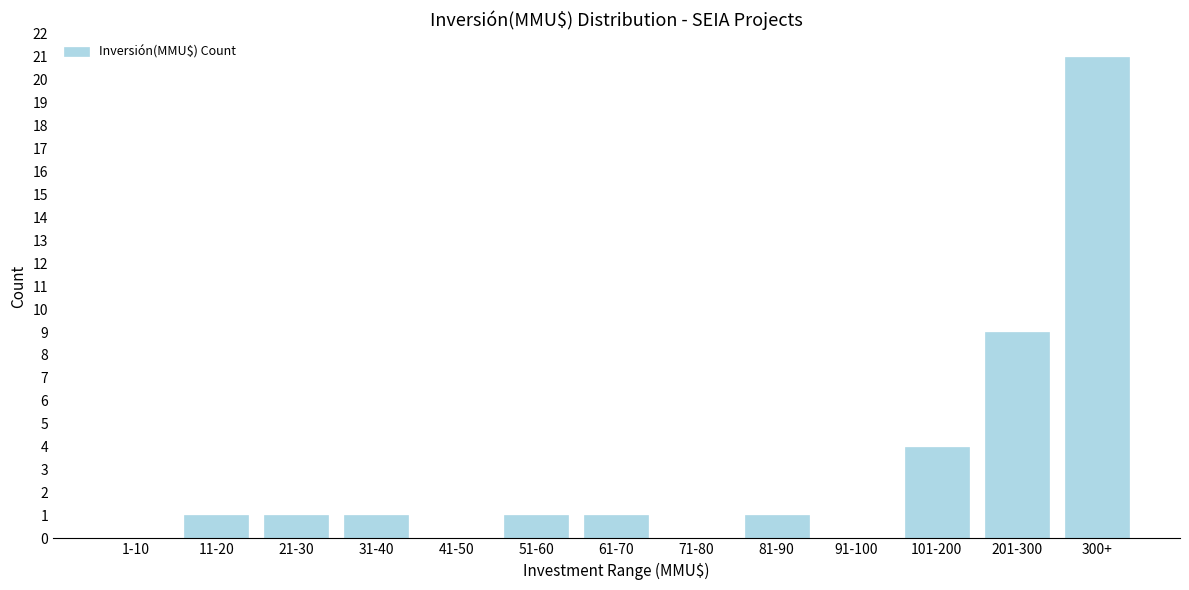

Reading left to right, transcribe all the data shown in this chart.

1-10=0	11-20=1	21-30=1	31-40=1	41-50=0	51-60=1	61-70=1	71-80=0	81-90=1	91-100=0	101-200=4	201-300=9	300+=21